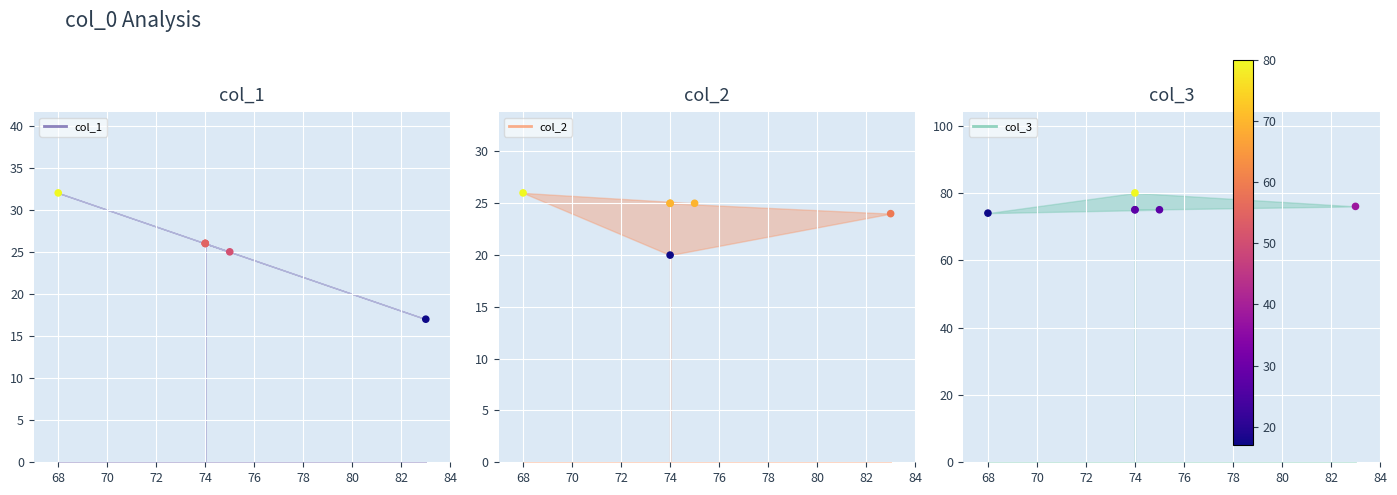

Which series reaches the minimum Y coordinate?

col_1_pts